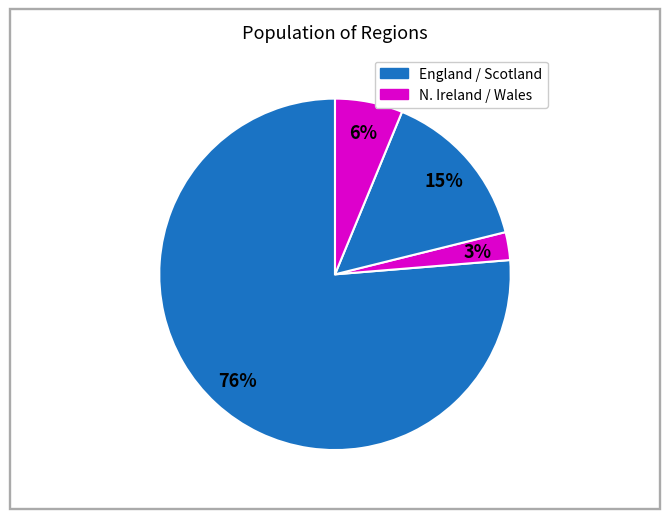

Count the number of slices in the pie.

4